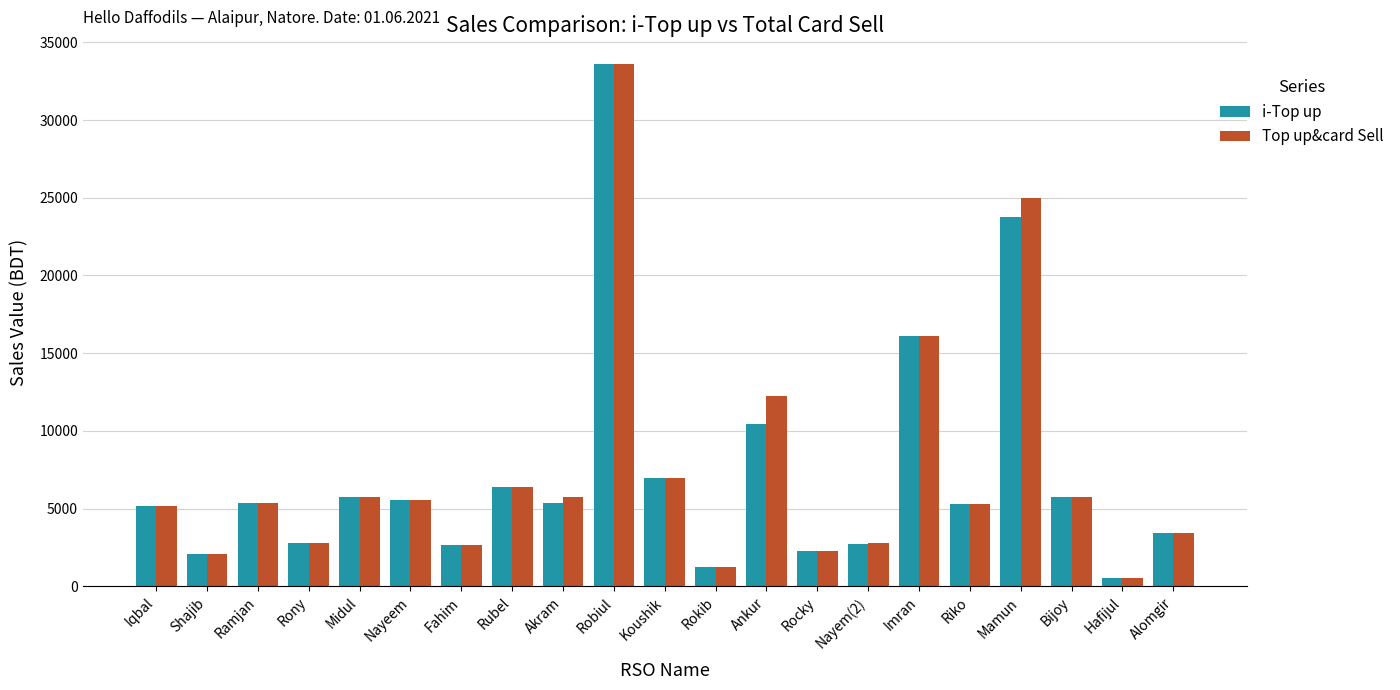

Read the i-Top up value at Mamun.

23739